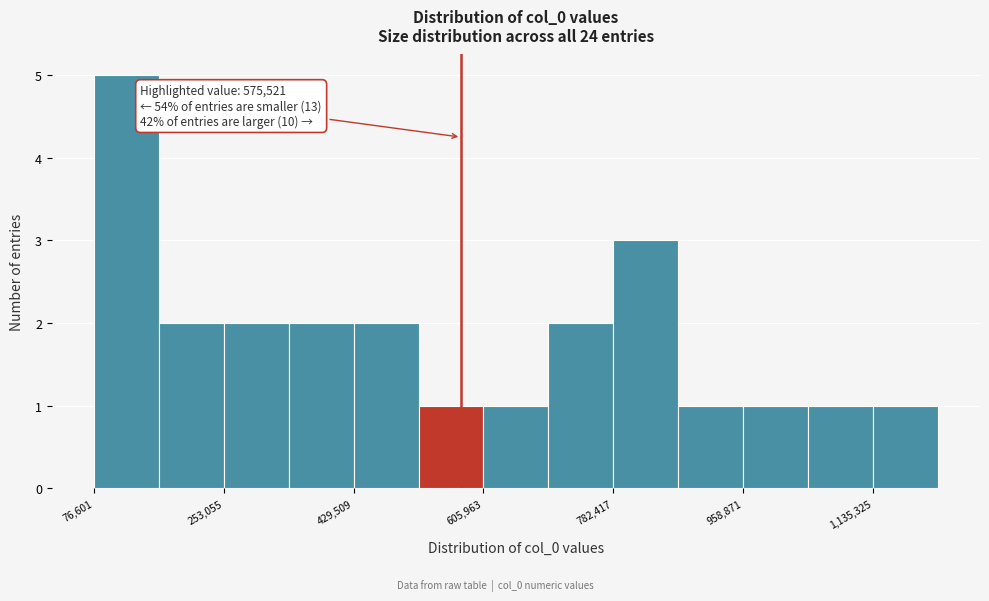

Which range on the x-axis has the tallest bar?

80000 to 160000